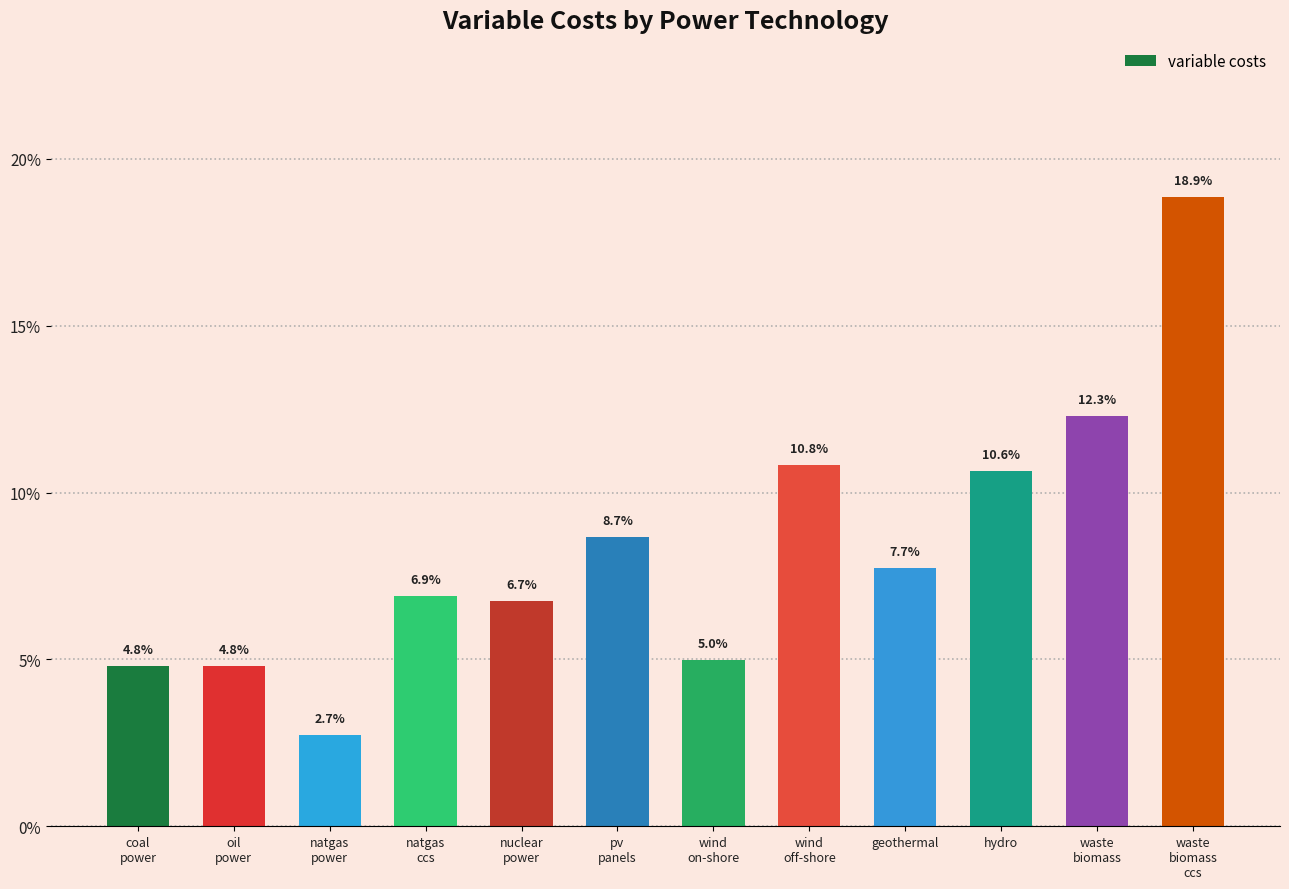

Count the number of categories in the chart.

12